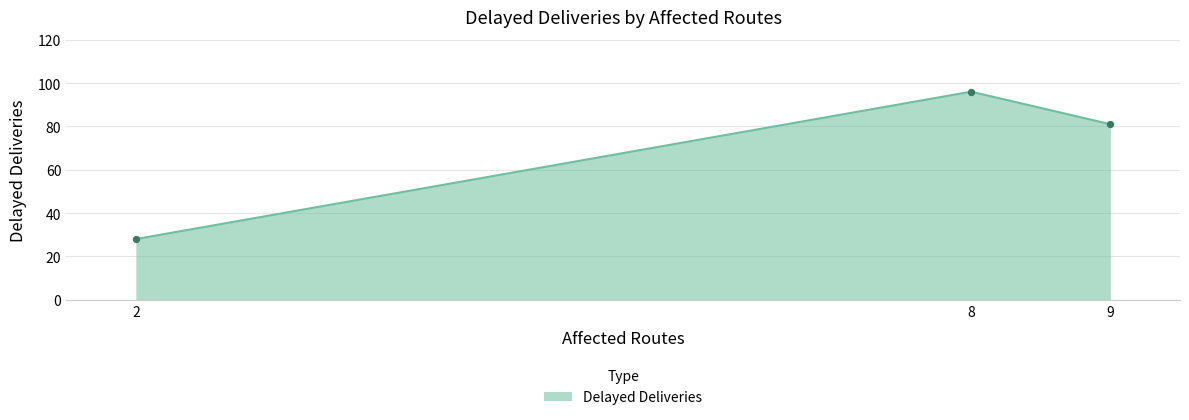

Approximately how many times larger is the value at 9 compared to 2?

2.9